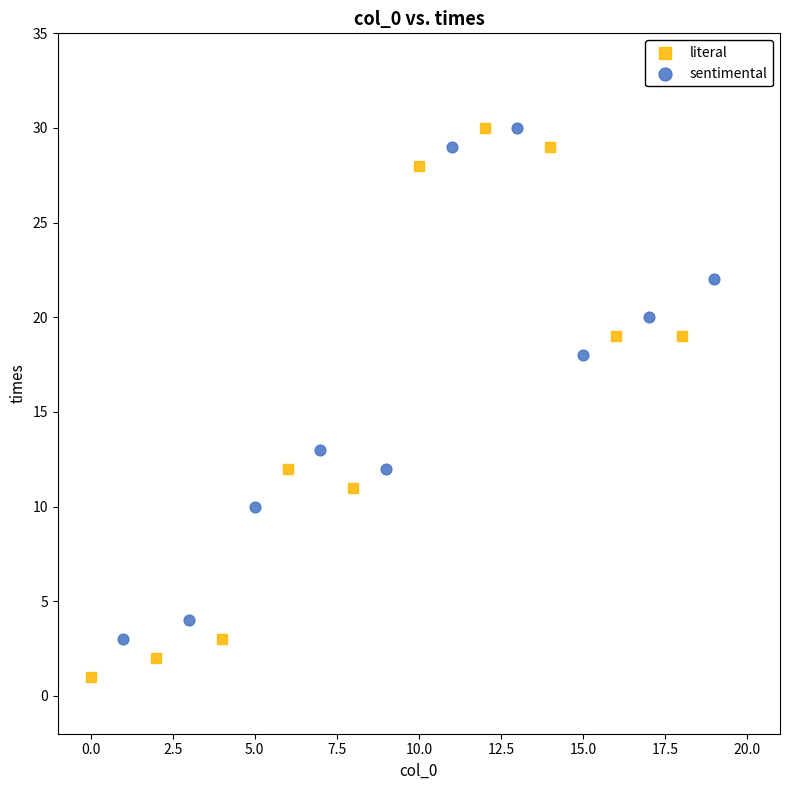

Which series has the largest Y range (max minus min)?

literal